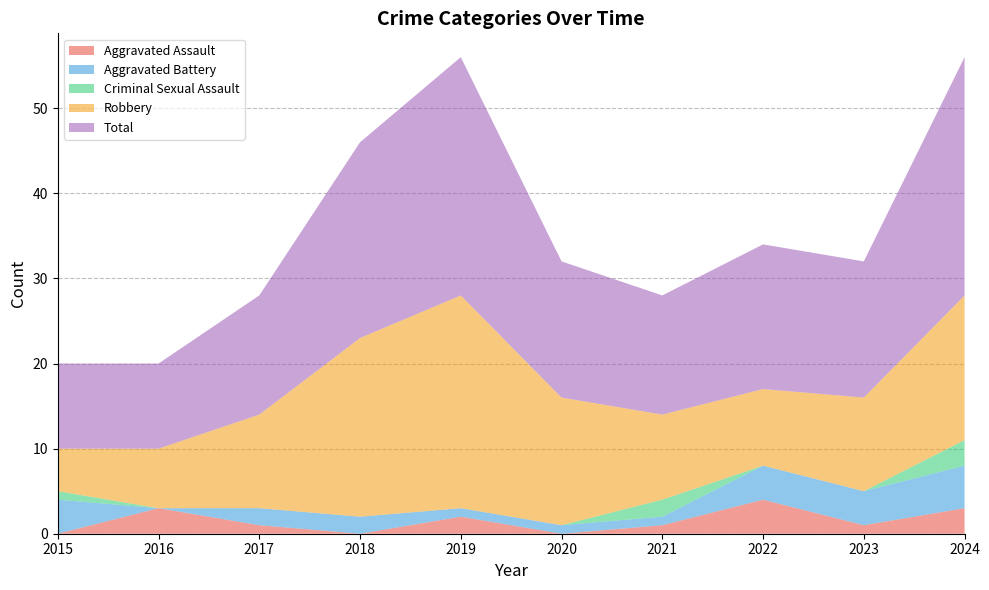

Reading left to right, what are all the values shown in this chart?

Aggravated Assault: 0	3	1	0	2	0	1	4	1	3
Aggravated Battery: 4	0	2	2	1	1	1	4	4	5
Criminal Sexual Assault: 1	0	0	0	0	0	2	0	0	3
Robbery: 5	7	11	21	25	15	10	9	11	17
Total: 10	10	14	23	28	16	14	17	16	28